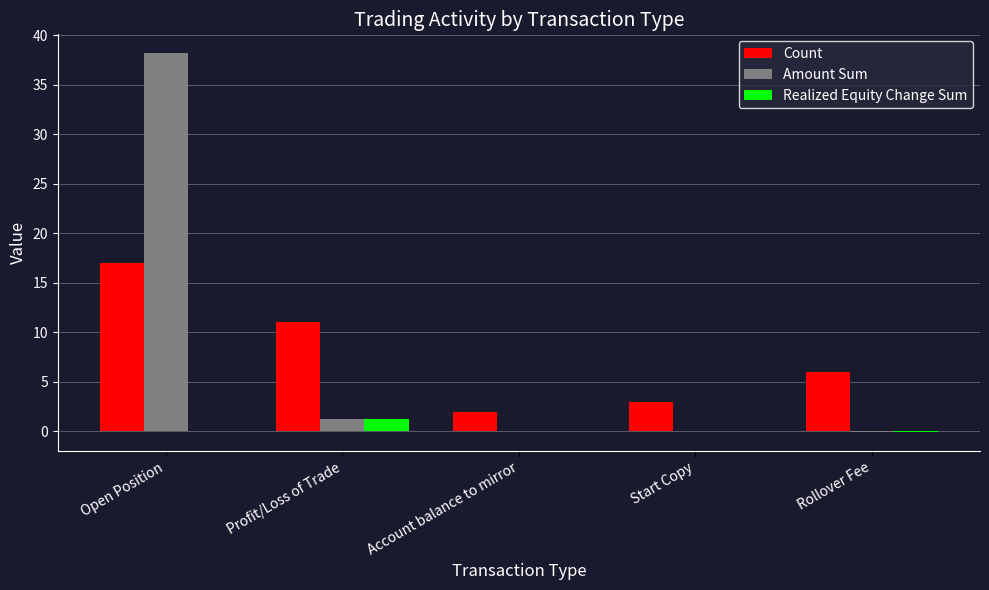

What is the highest value of the Count series?

17.0